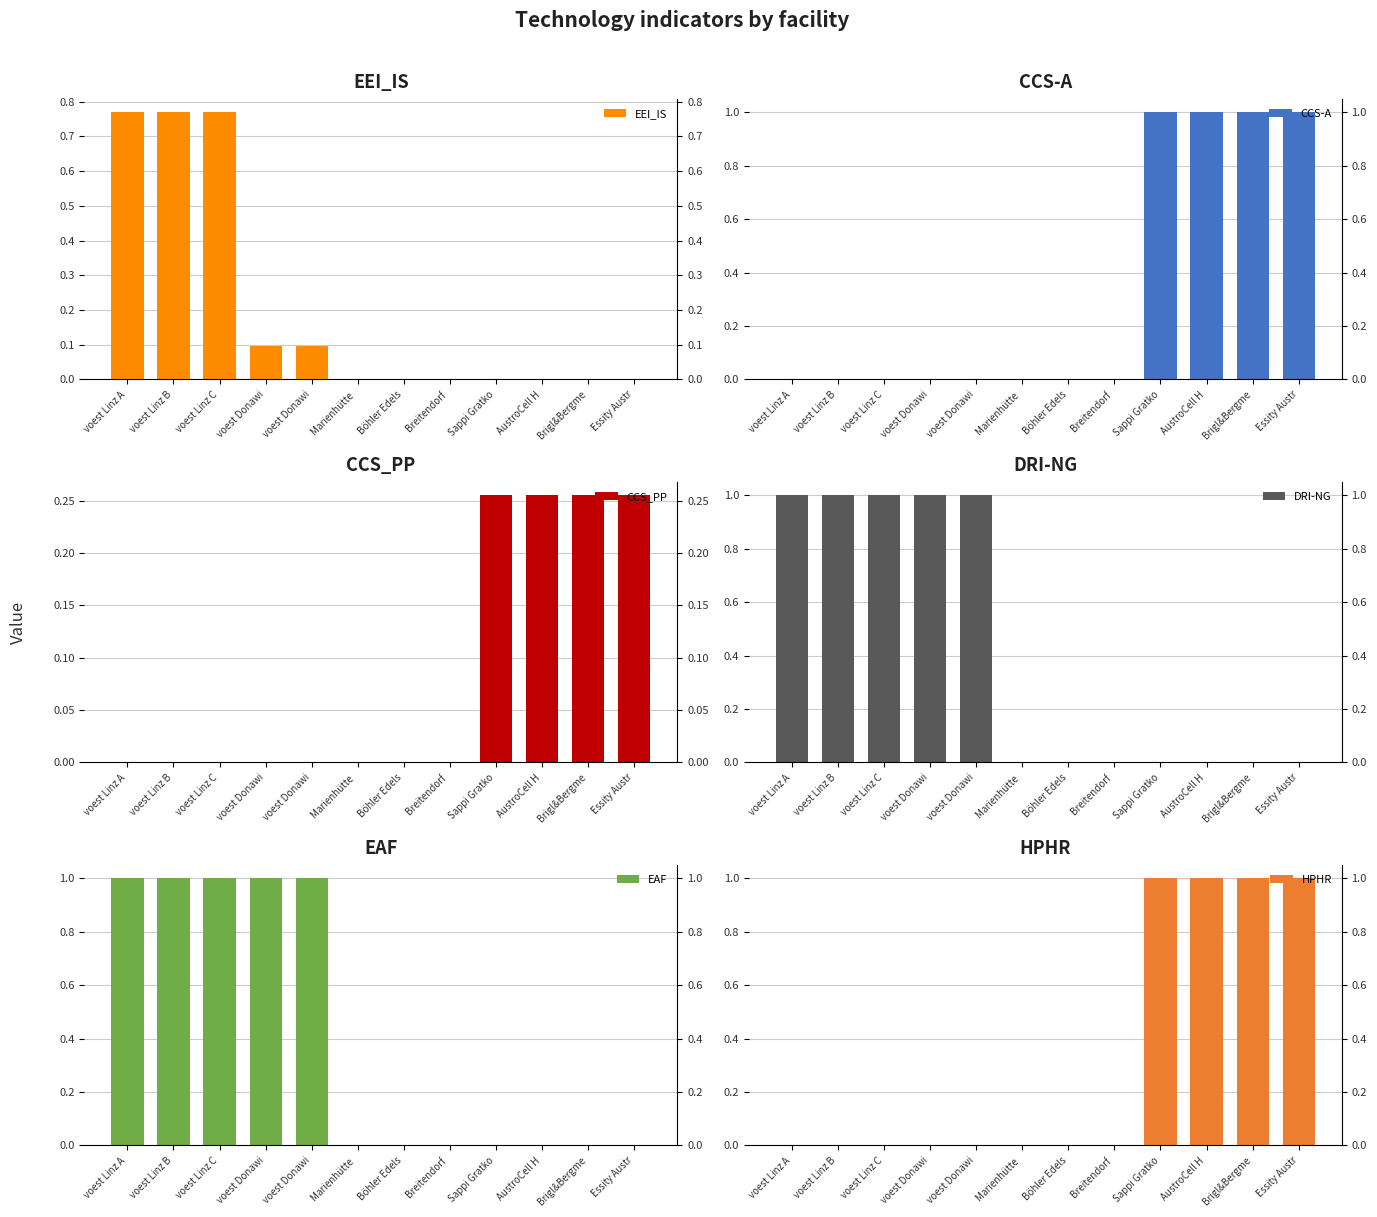

What are all the series names shown in the legend?

EEI_IS, CCS-A, CCS_PP, DRI-NG, EAF, HPHR